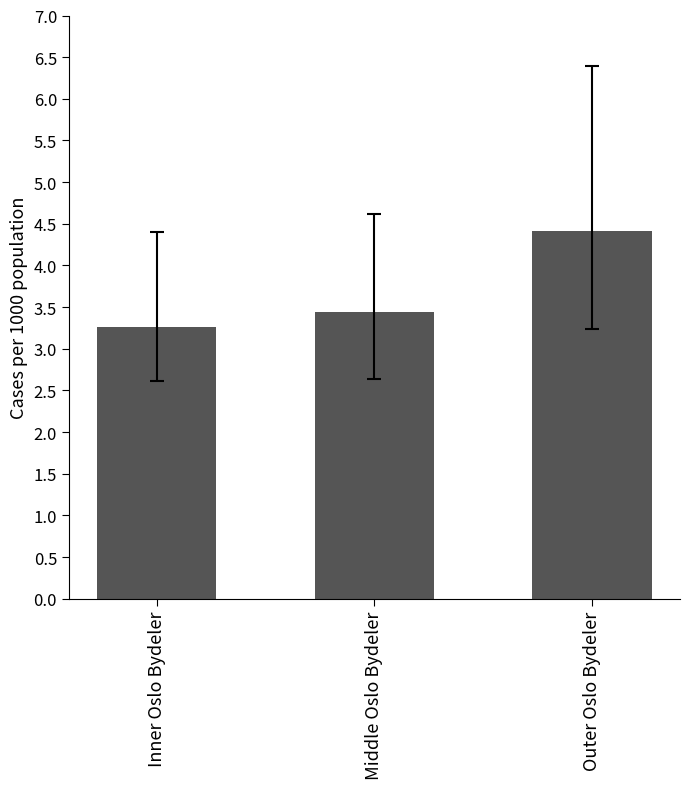

List the labels in order of value, largest first.

Outer Oslo Bydeler, Middle Oslo Bydeler, Inner Oslo Bydeler